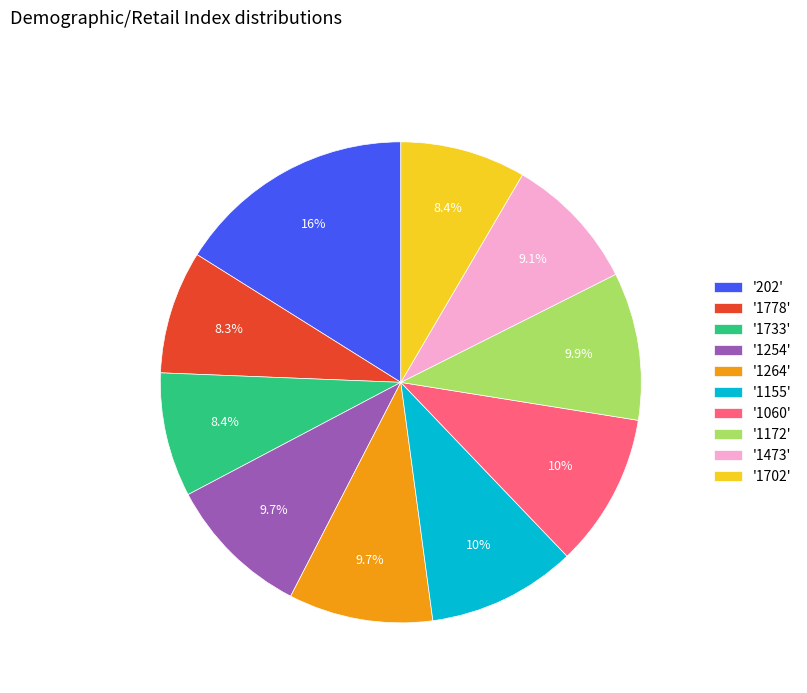

How many slices are in this pie chart?

10